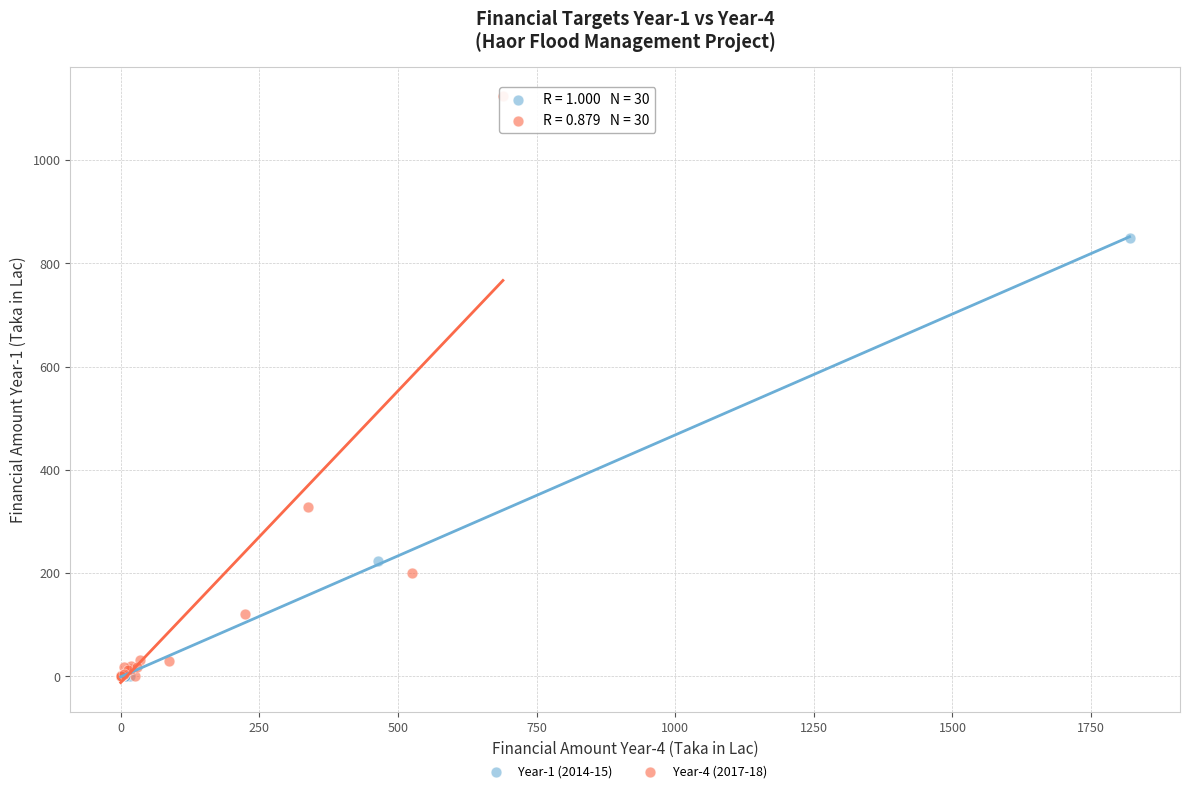

Which series has the largest Y range (max minus min)?

Year-4 (2017-18)